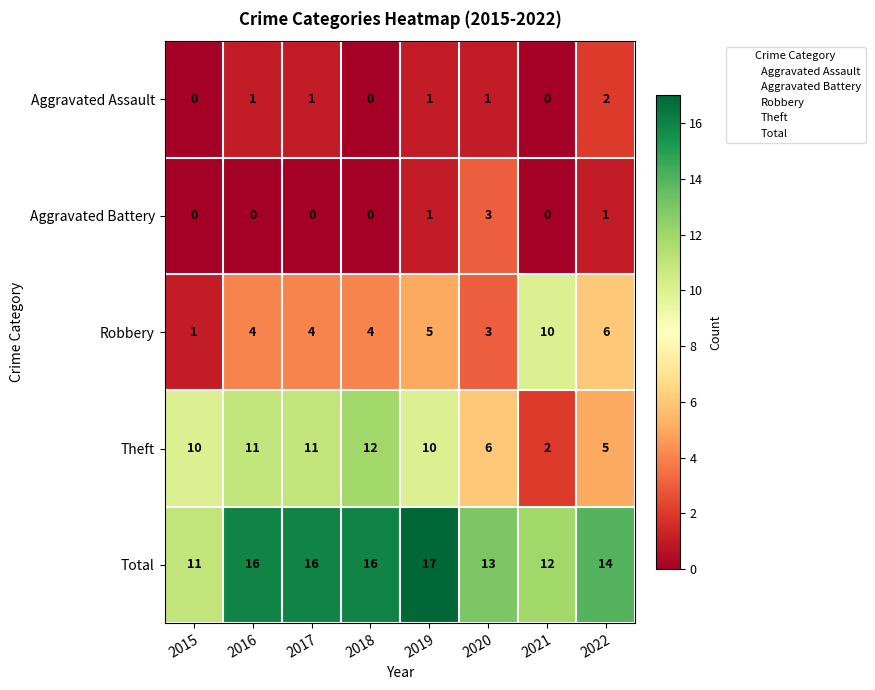

Rank the series by their maximum value, from lowest to highest.

Aggravated Assault, Aggravated Battery, Robbery, Theft, Total